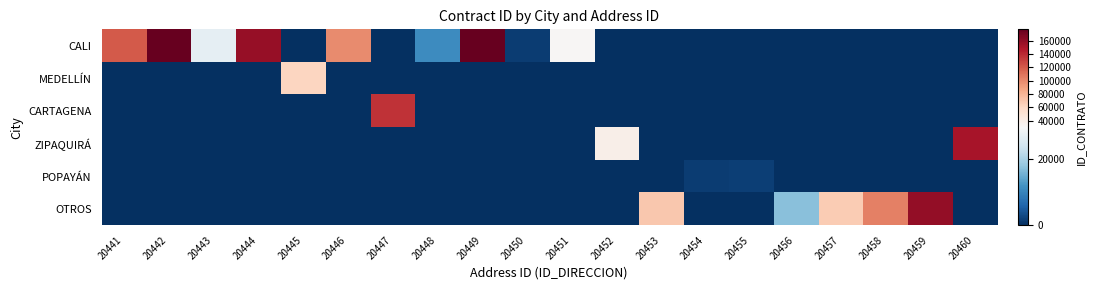

Which category has the lowest value across all series?

20445